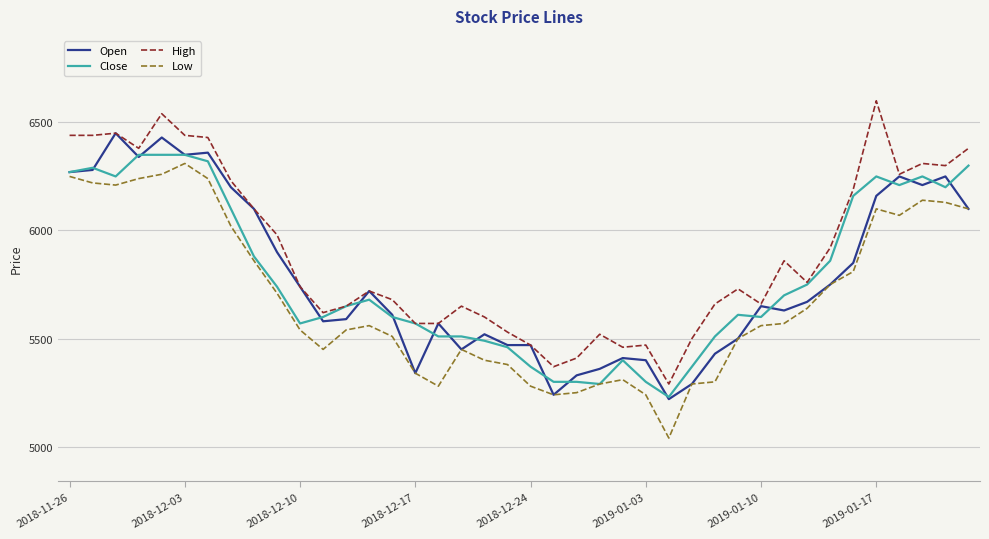

Does the chart display data point markers on the line(s)?

No